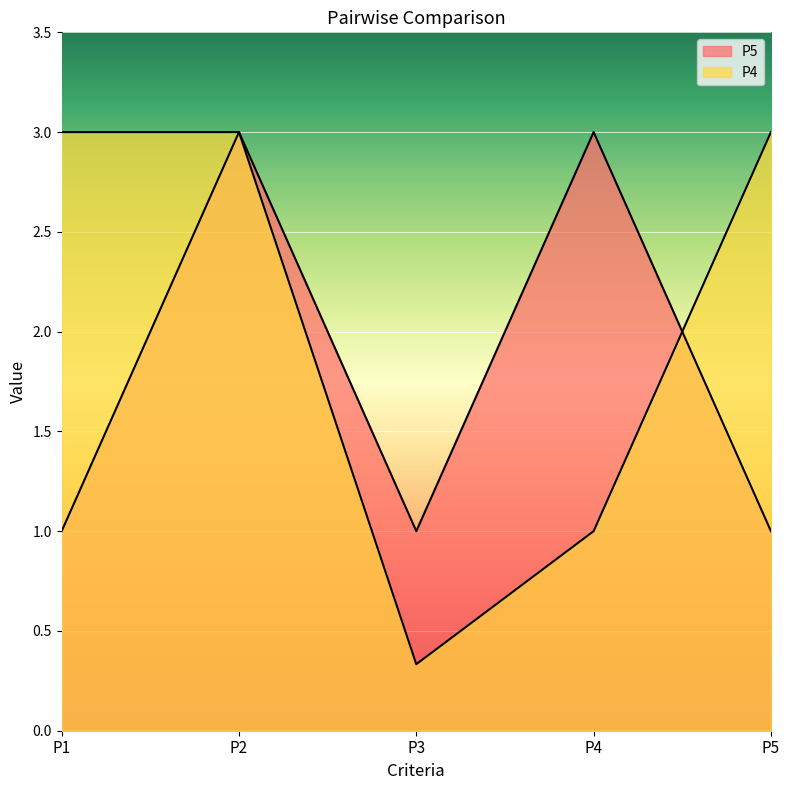

What is the smallest value displayed?

0.3